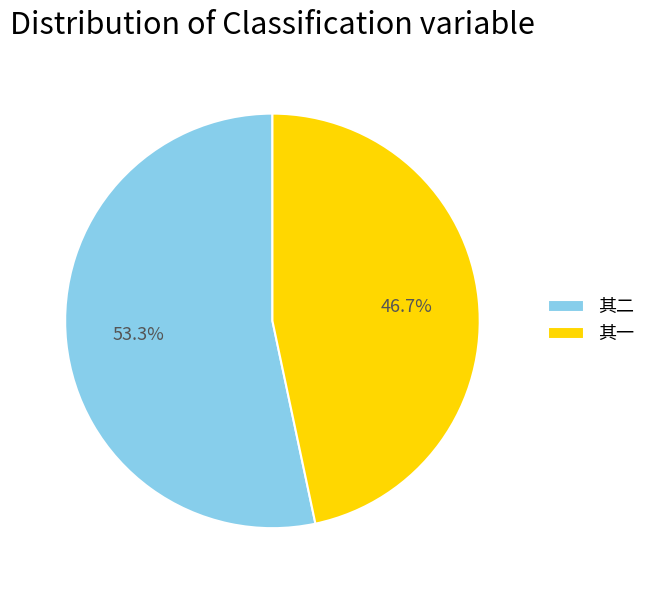

Count the number of slices in the pie.

2